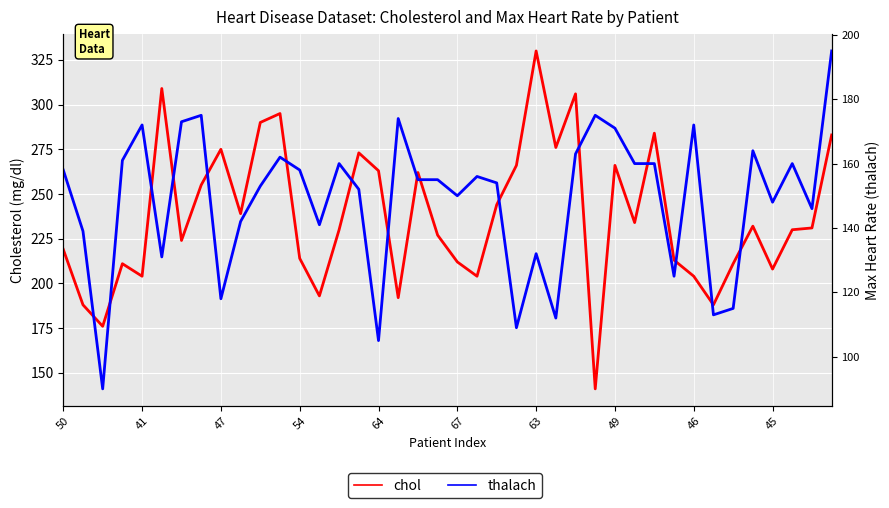

The thalach series shows 108 at 11. True or false?

False